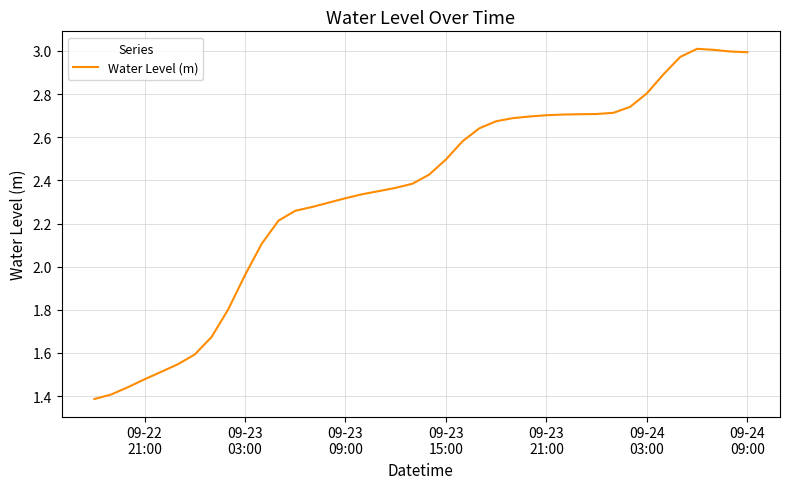

What is the difference between the maximum and minimum values?

1.6